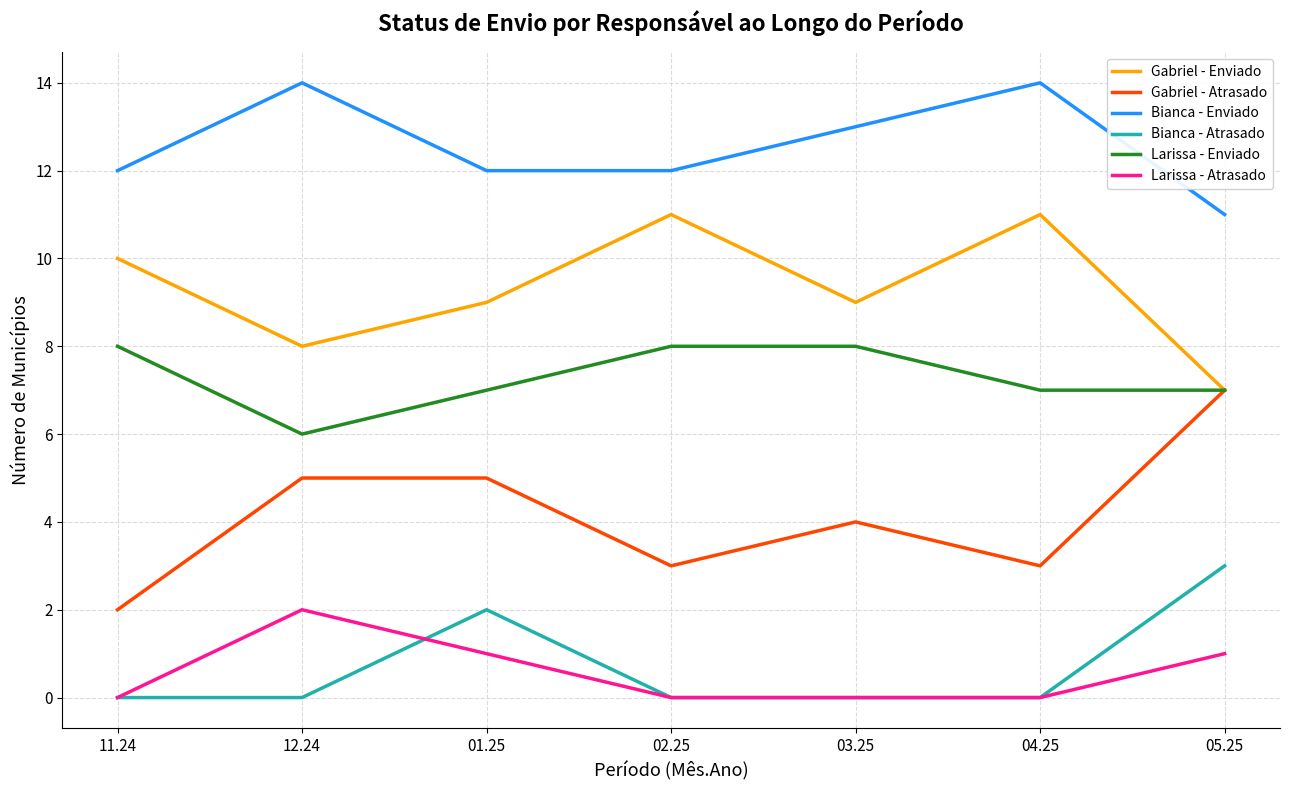

True or false: Gabriel - Enviado has more than 0 interior local peaks.

True